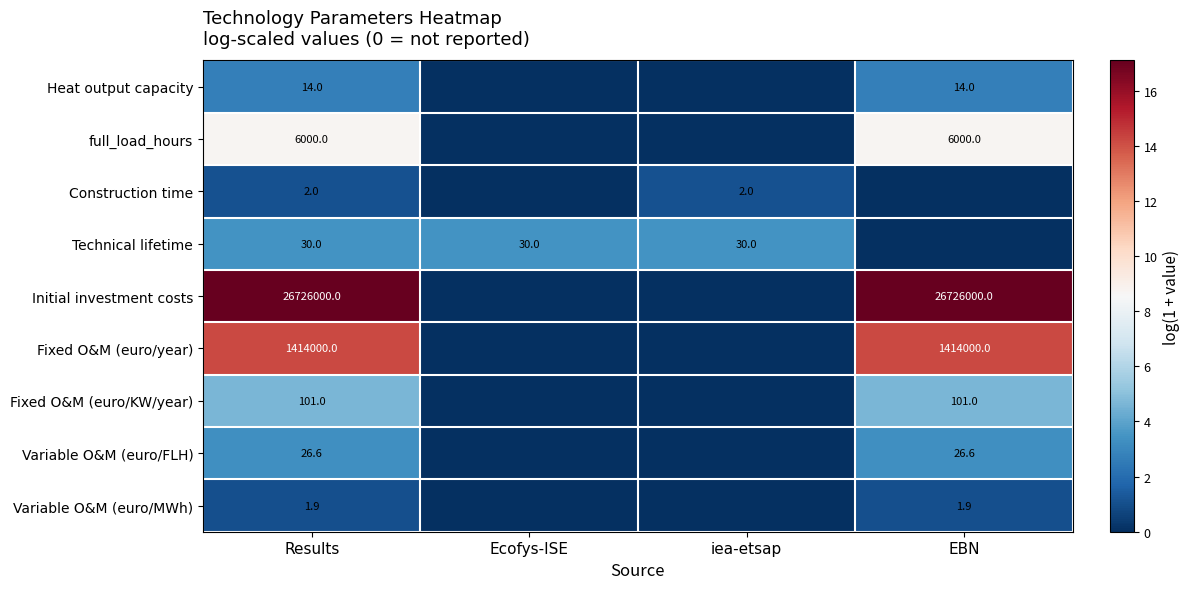

What is the spread (max minus min) of values at Results?

26725998.1